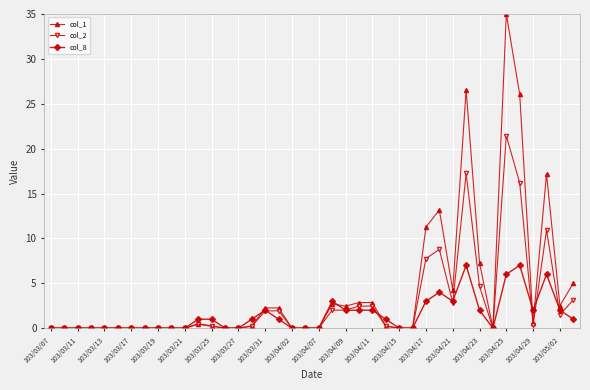

At how many categories does at least one series exceed 14?

4